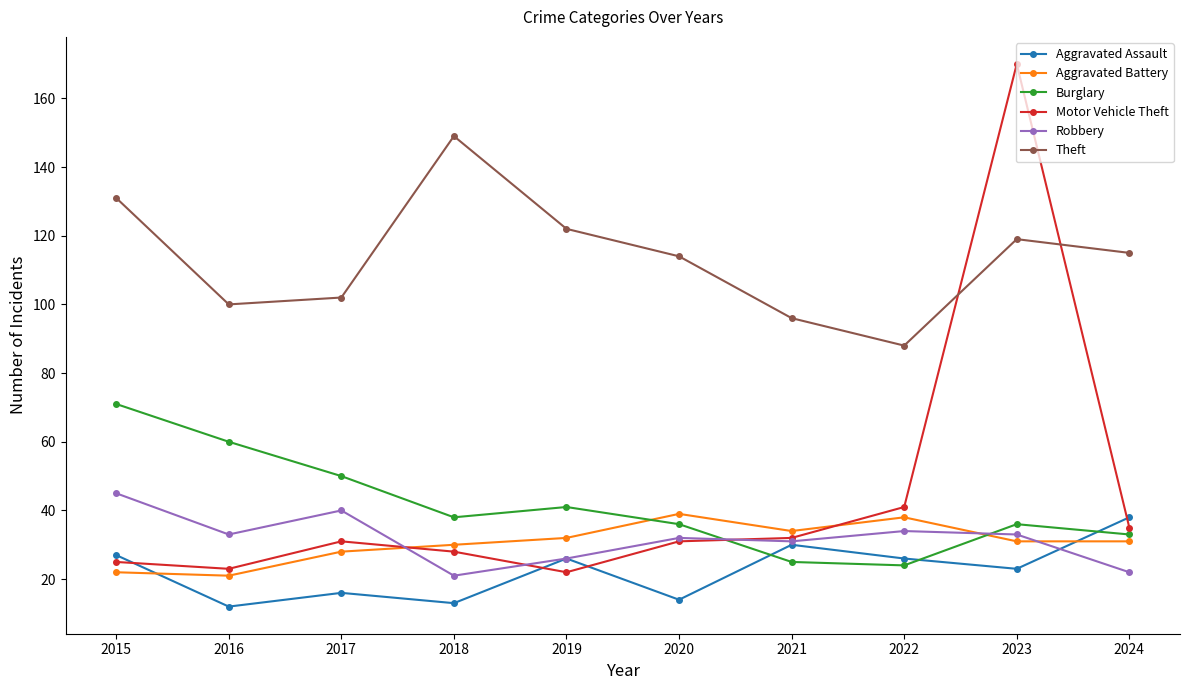

Where is the first local maximum for Robbery?

2017